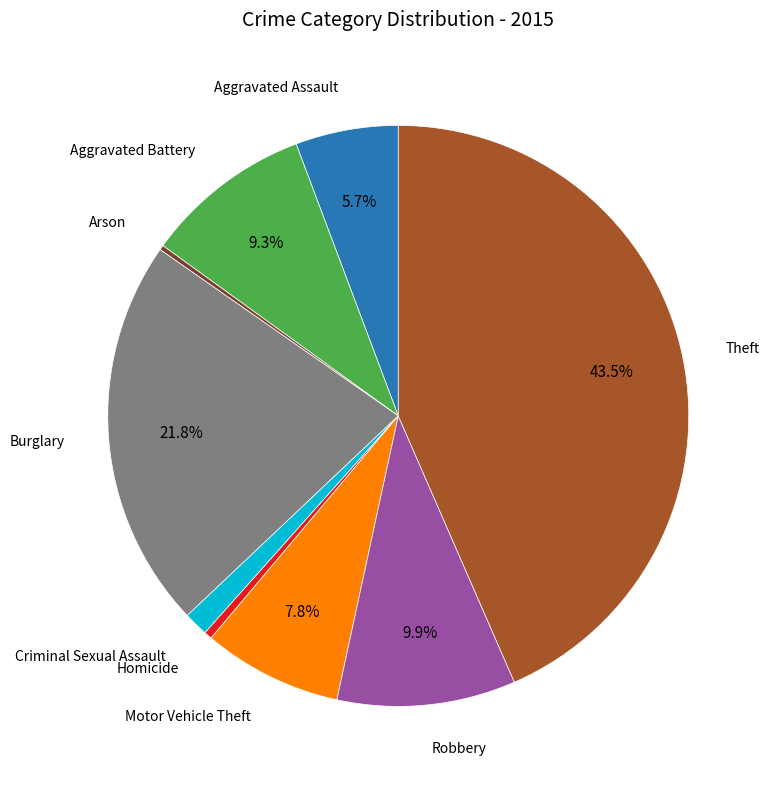

Does any single category account for the majority?

No